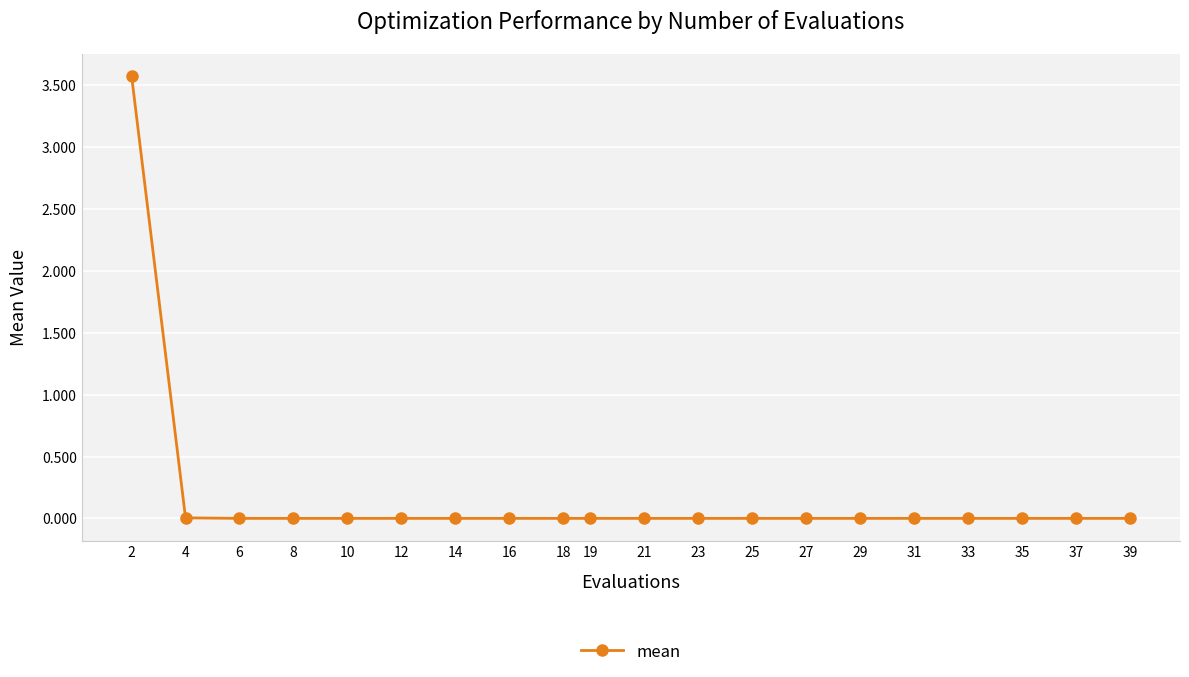

What is the maximum value shown in the chart?

3.6